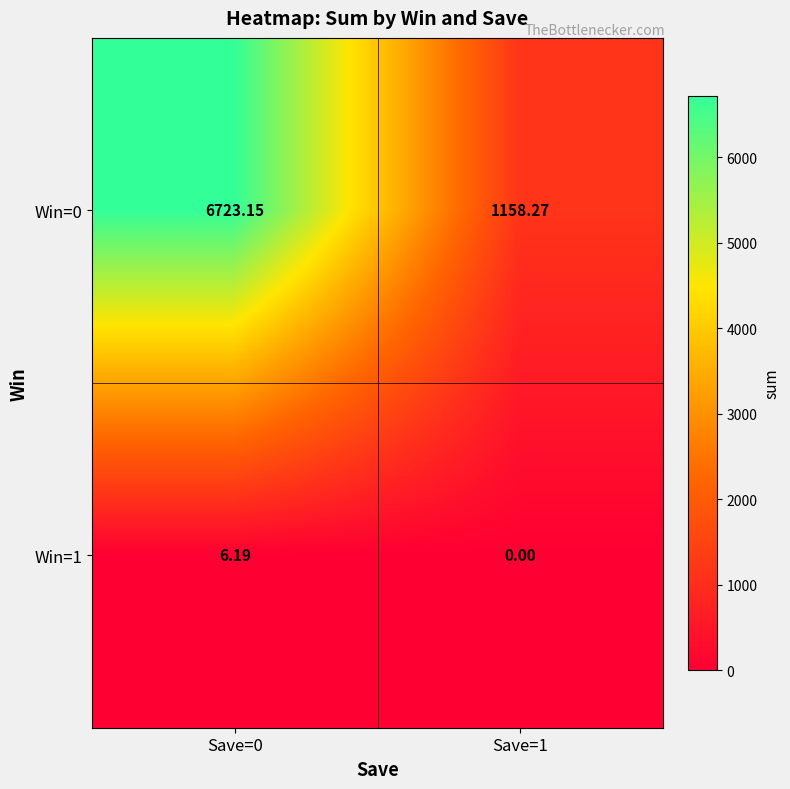

Is the value of Win=1 at Save=0 greater than the value of Win=0 at Save=0?

No